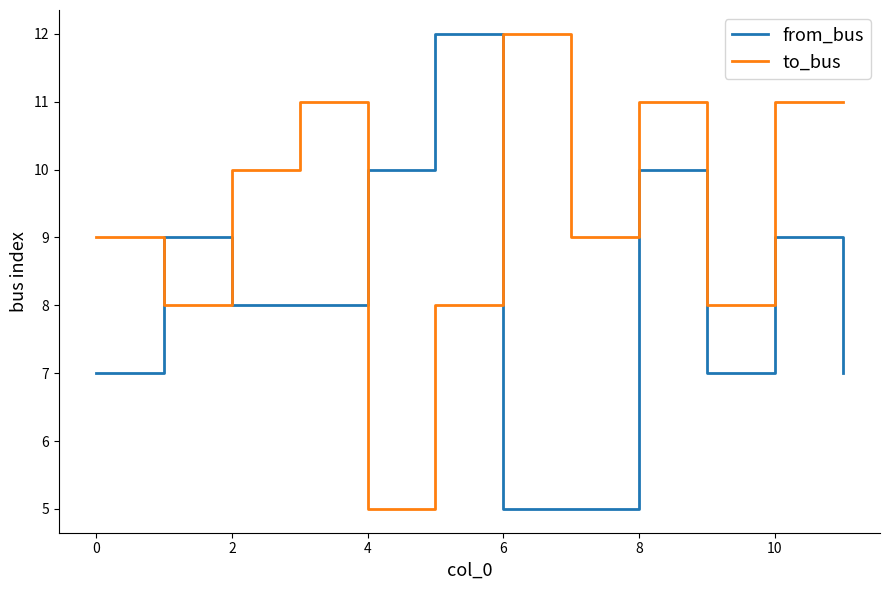

How many intersections are there between to_bus and from_bus?

4